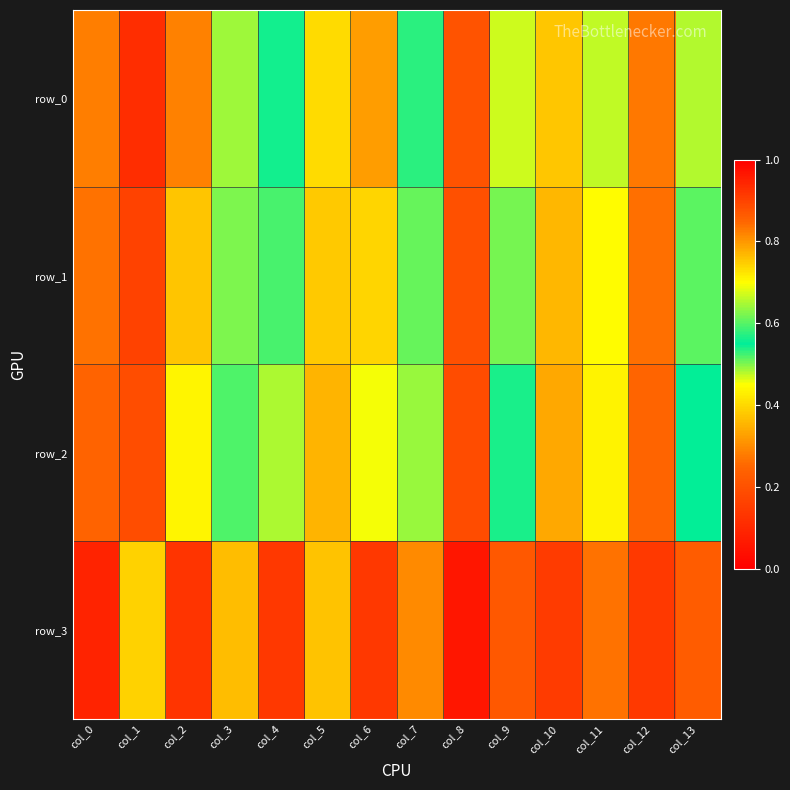

What is the average value of the row_0 series?

0.5